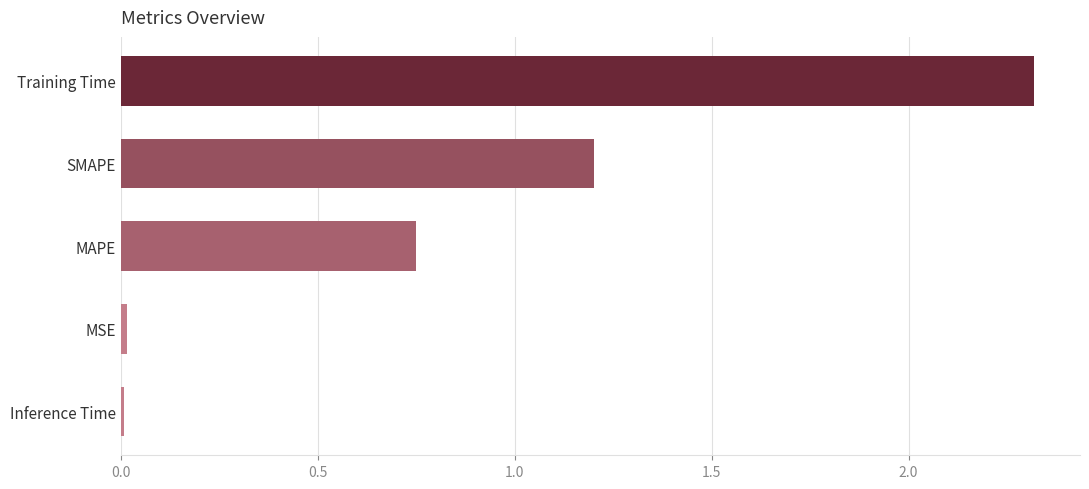

What is the difference between the second highest and minimum values?

1.2